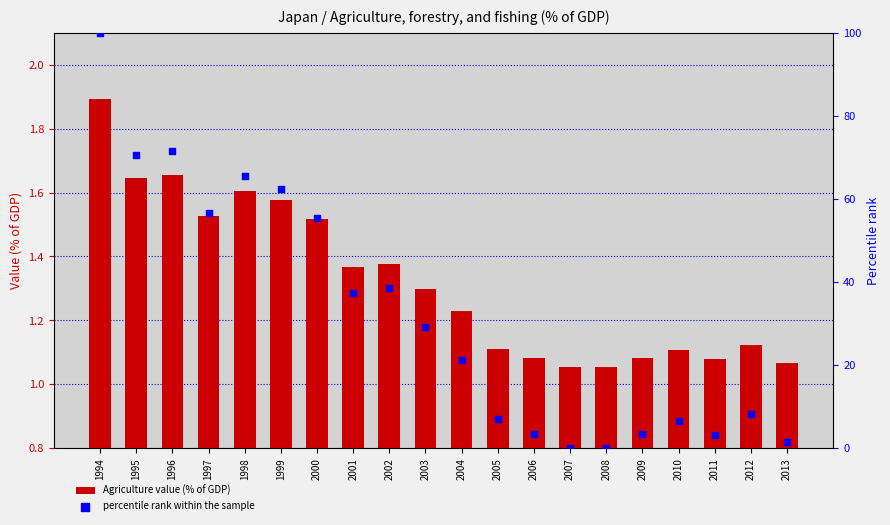

Which series reaches the minimum Y coordinate?

percentile rank within the sample